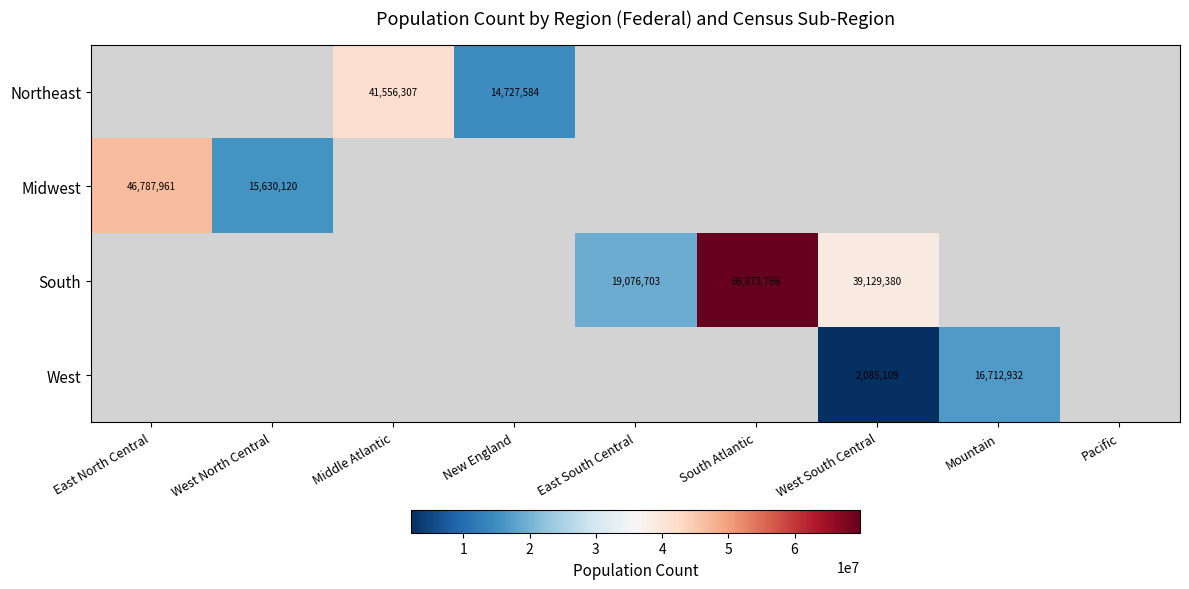

The Northeast series shows 19638058 at Middle Atlantic. True or false?

False